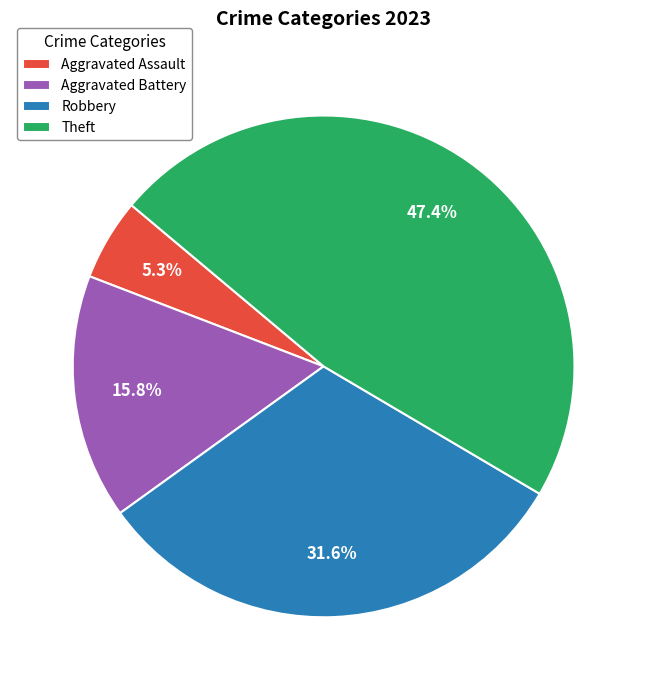

Is there any slice that represents more than half of the pie?

No